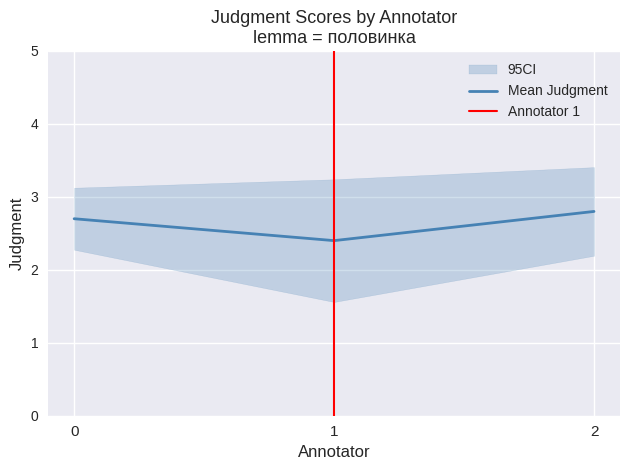

True or false: Mean Judgment has a value of 2.4 at 1.

True